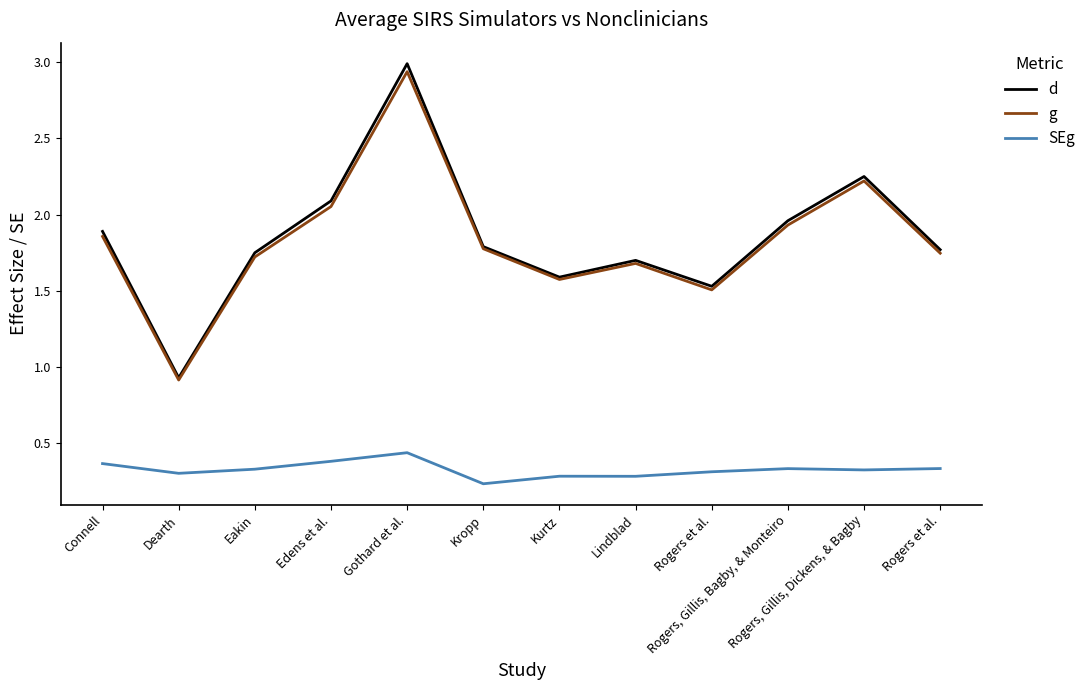

Is this an area chart (filled region under the line)?

No